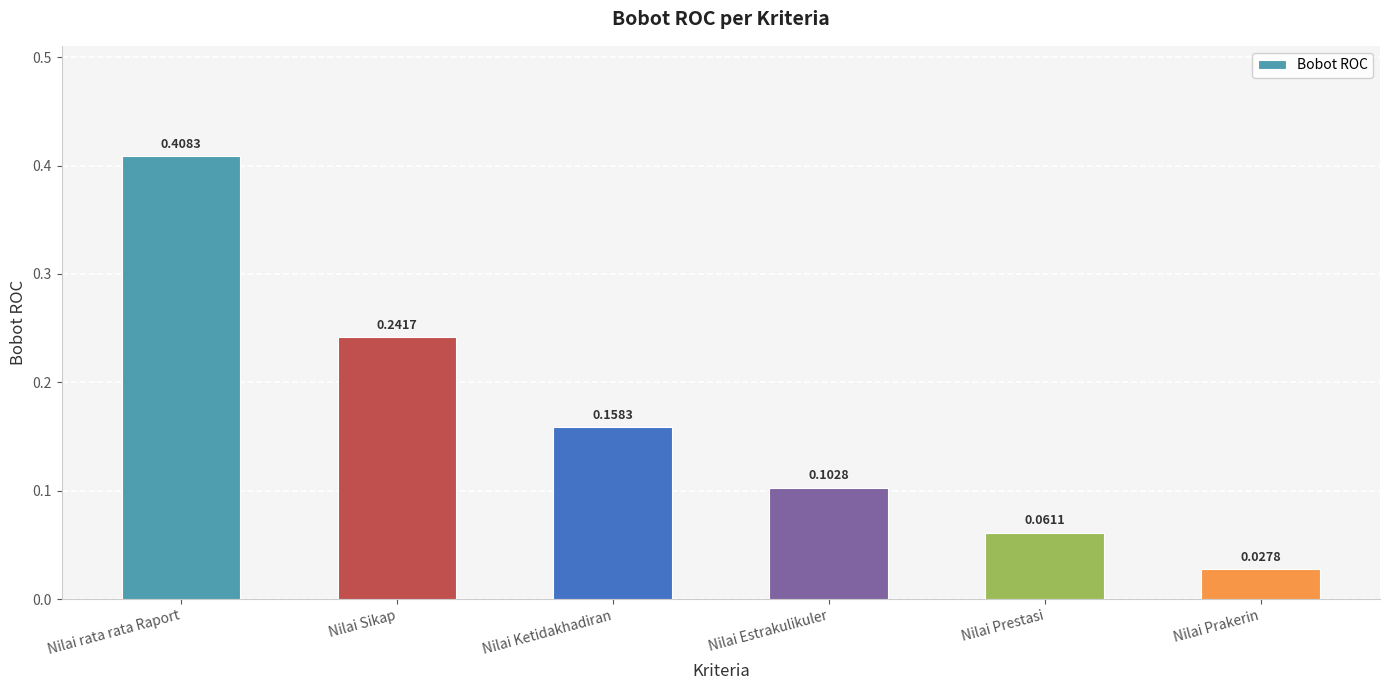

What is the label of the 3rd bar from the left?

Nilai Ketidakhadiran